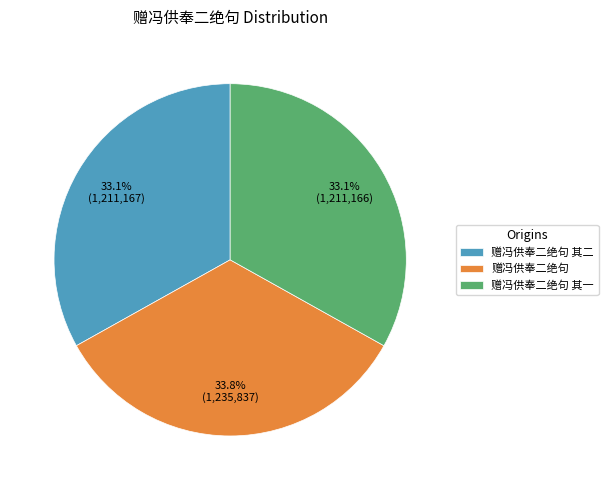

Is 赠冯供奉二绝句 其一 the majority of the pie?

No